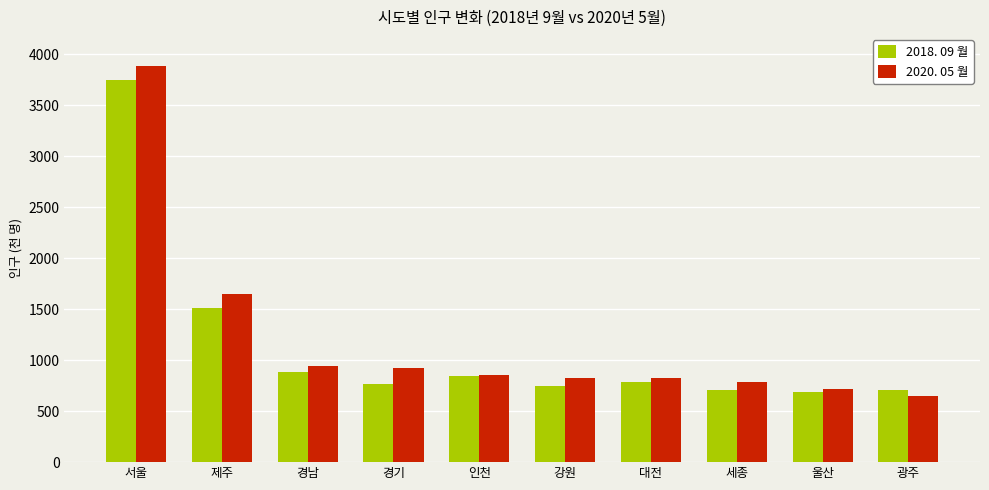

Is it true that 2018. 09 월 equals 457 at 대전?

False